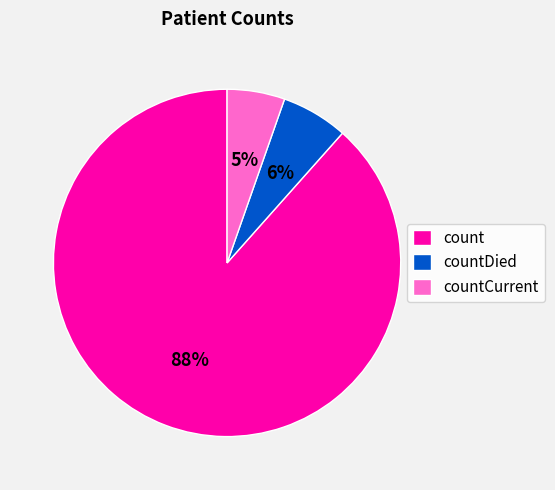

To the nearest percent, what is the combined percentage of countDied and count?

95%